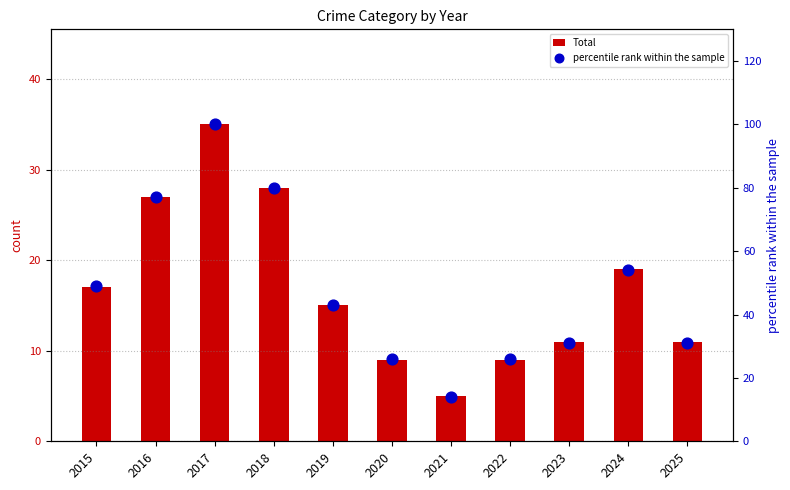

Which series reaches the minimum Y coordinate?

Total